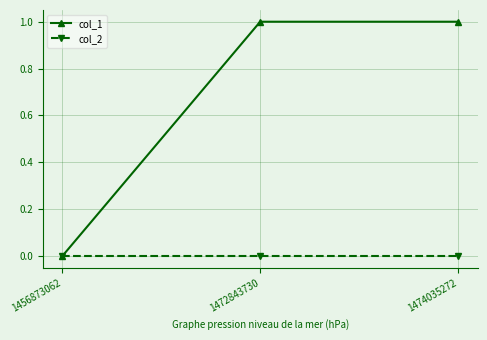

Rank the series by their maximum value, from highest to lowest.

col_1, col_2